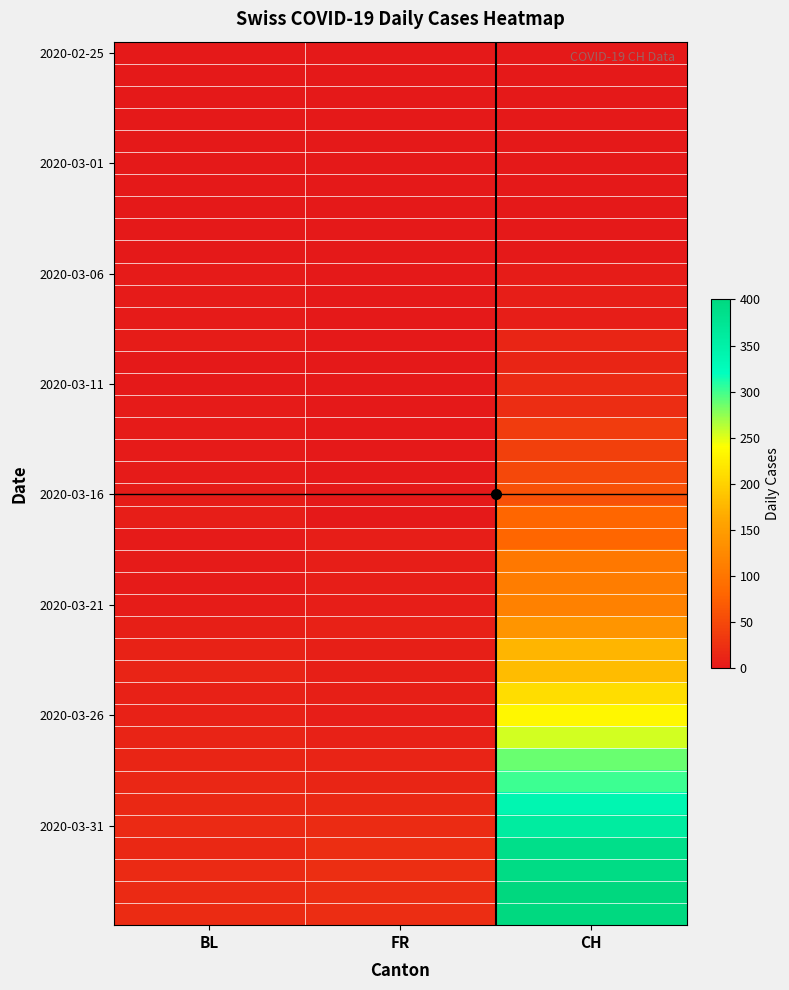

Which has a higher value, FR or BL?

FR